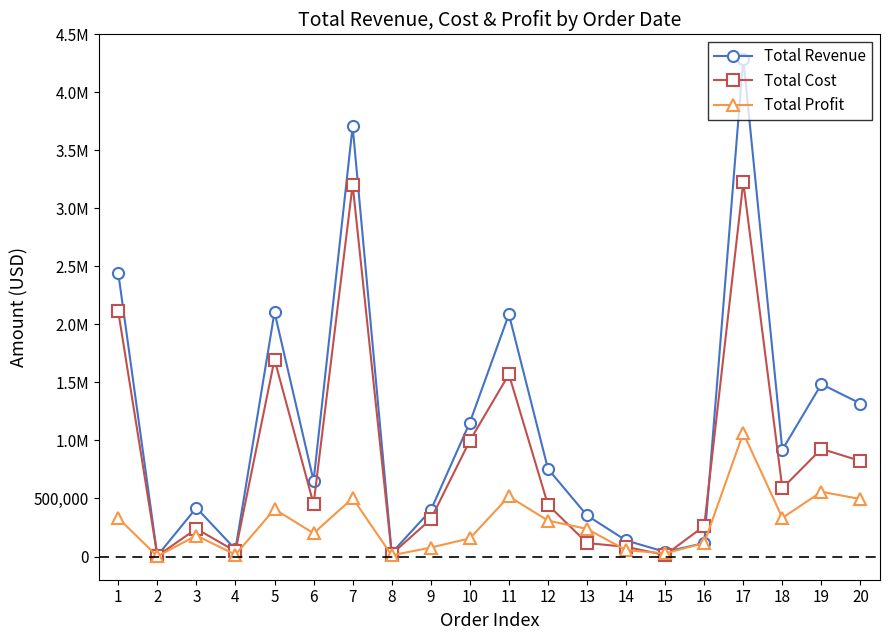

True or false: Total Cost has a value of 3204531.0 at 7.

True